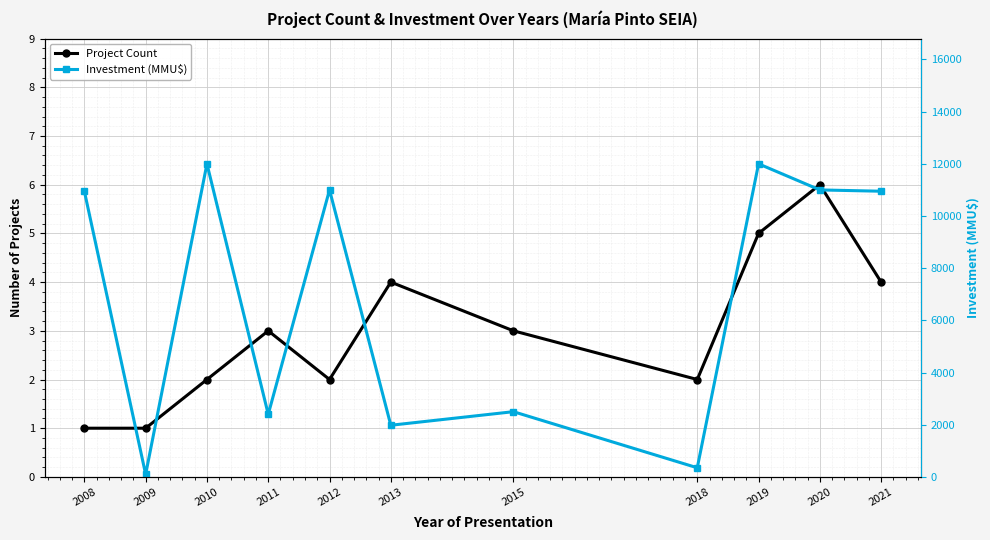

Which category has the lowest value in the Investment (MMU$) series?

2009